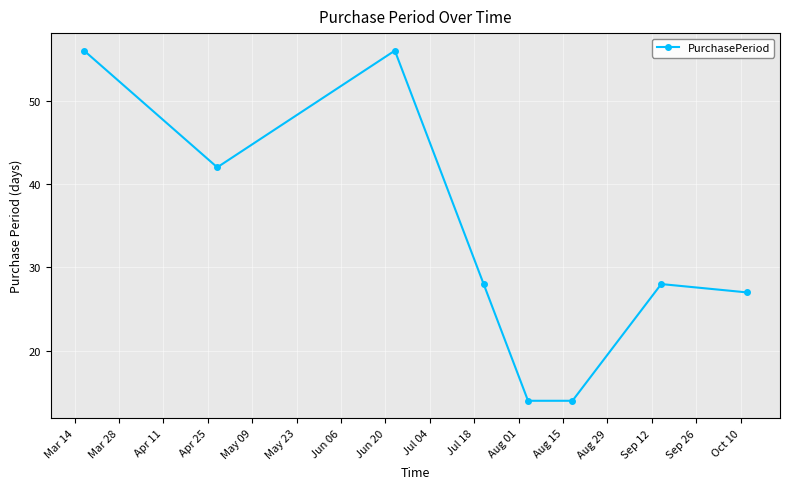

What is the value of the 5th point from the left?

14